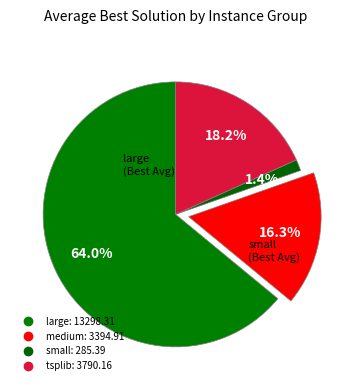

Count the number of slices in the pie.

4